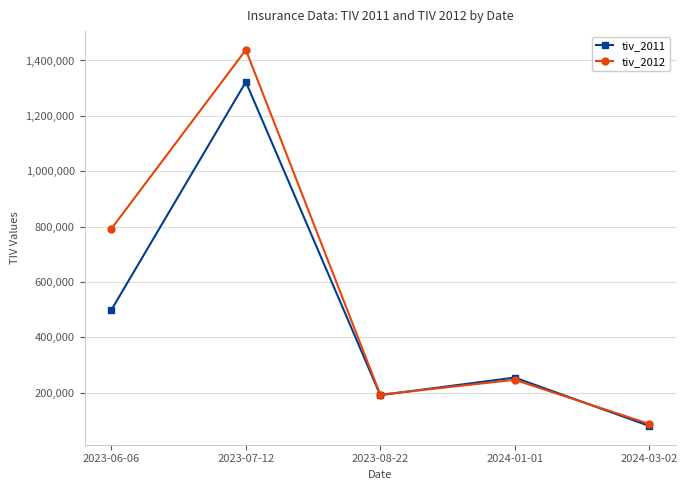

At which category does the chart reach its peak across all series?

2023-07-12